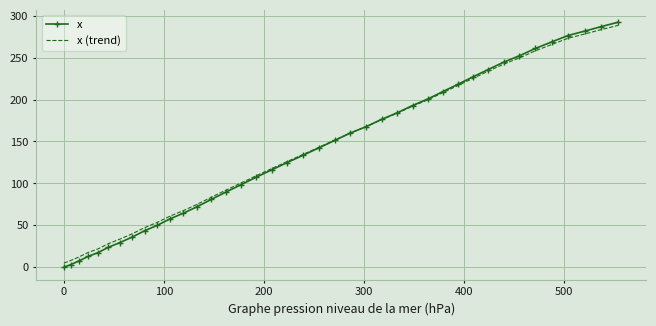

What are all the series names shown in the legend?

x, x (trend)